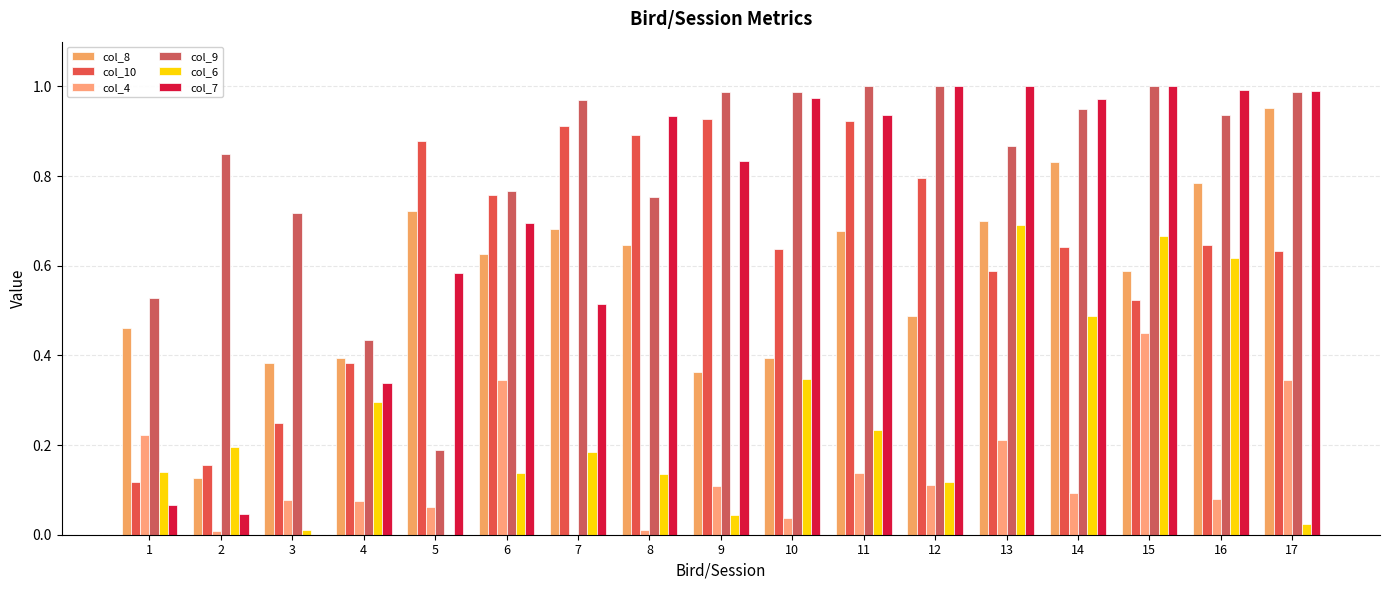

Which series has the largest total across all categories?

col_9